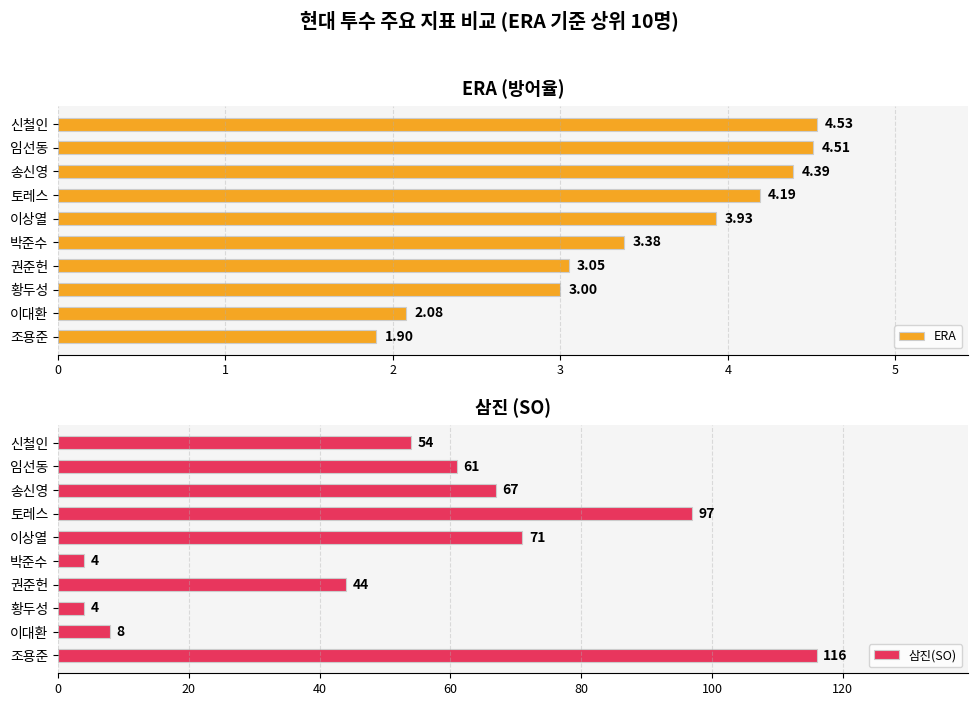

What are all the series names shown in the legend?

ERA, 삼진(SO)